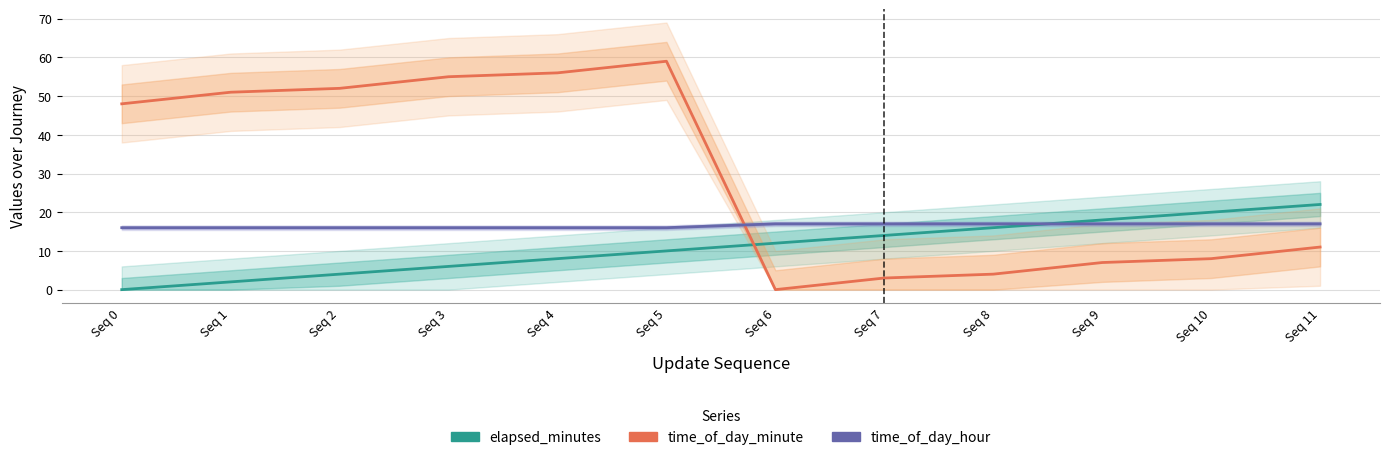

Count the number of data series in this chart.

3